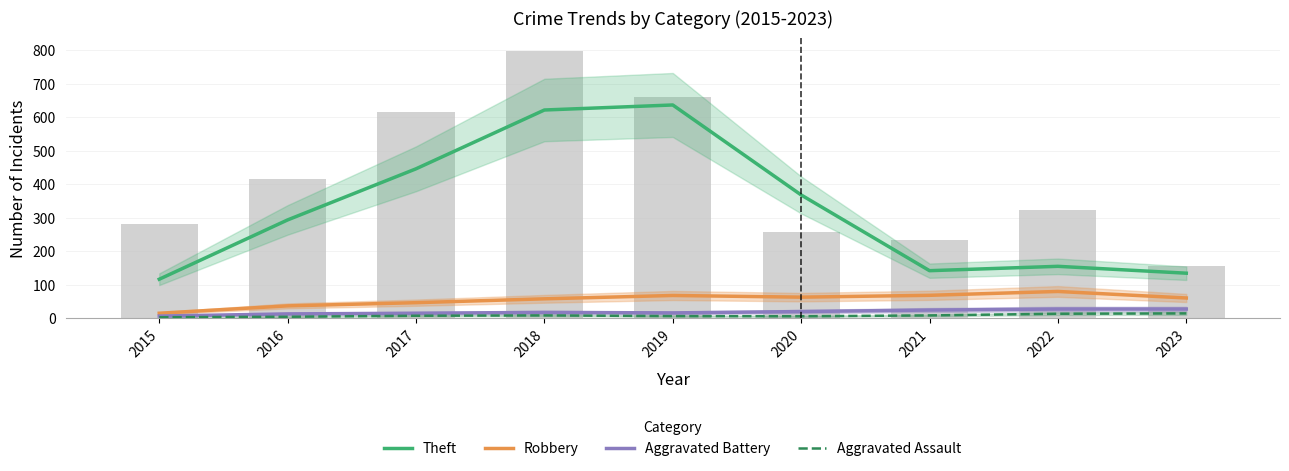

At 2021, list the series in order from largest to smallest.

Theft, Robbery, Aggravated Battery, Aggravated Assault